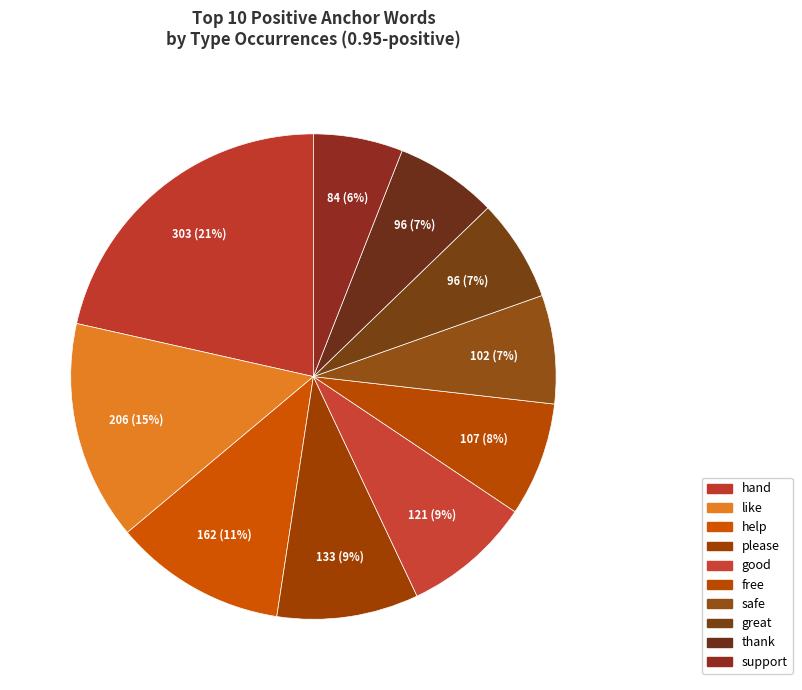

Which slice is the largest?

hand